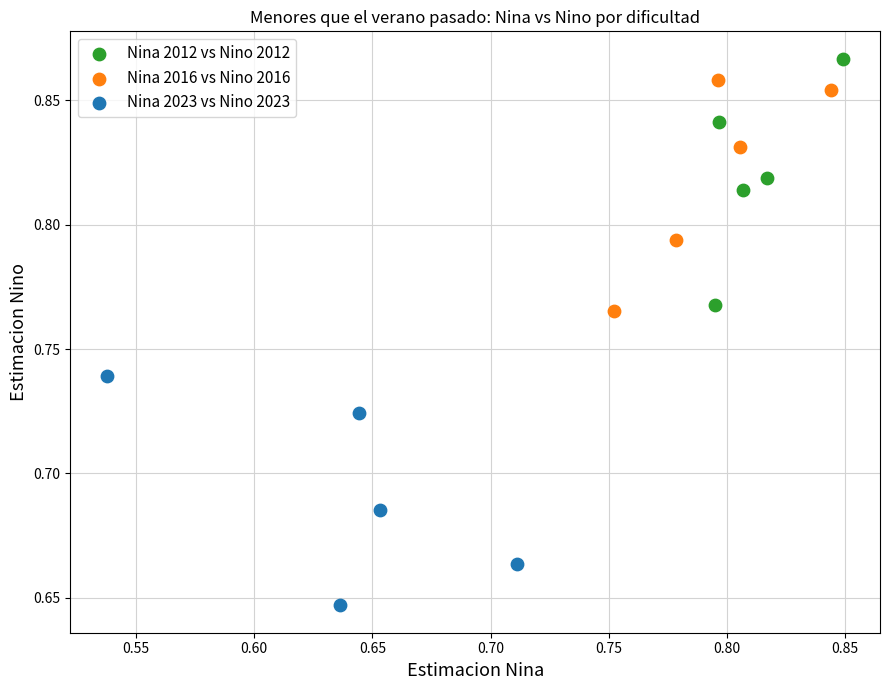

What are all the series names shown in the legend?

Nina 2012 vs Nino 2012, Nina 2016 vs Nino 2016, Nina 2023 vs Nino 2023